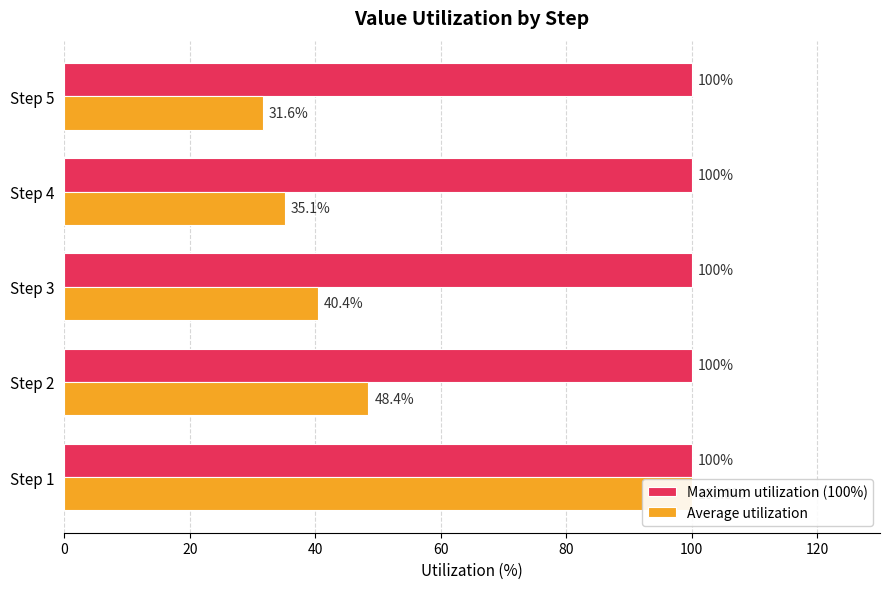

What are all the series names shown in the legend?

Maximum utilization (100%), Average utilization